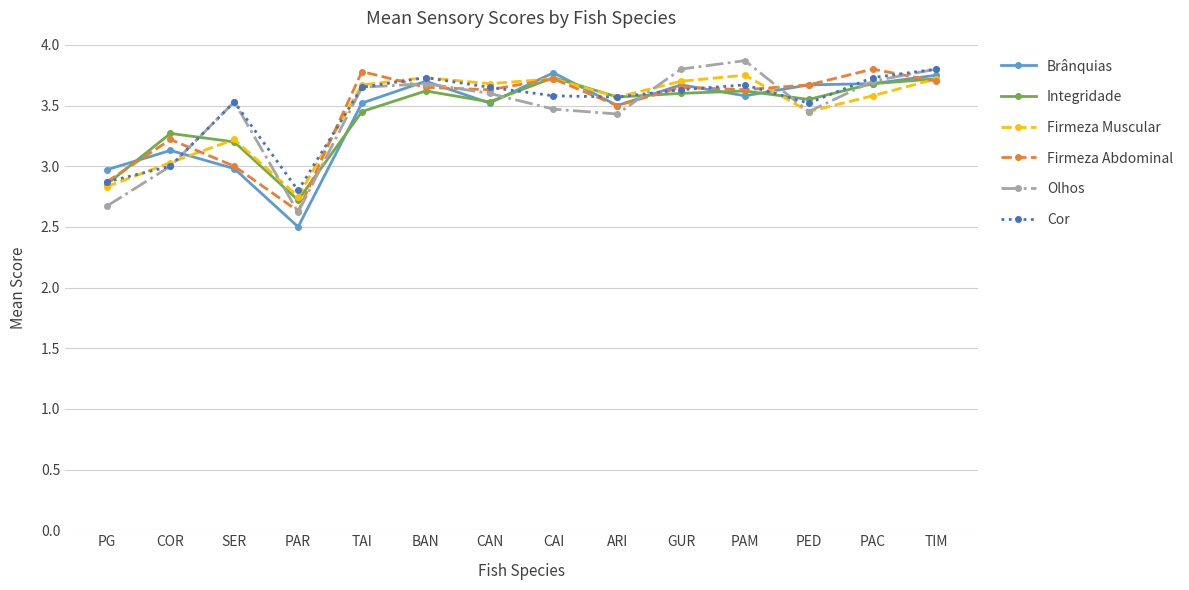

At which label is Olhos closest to 3?

COR